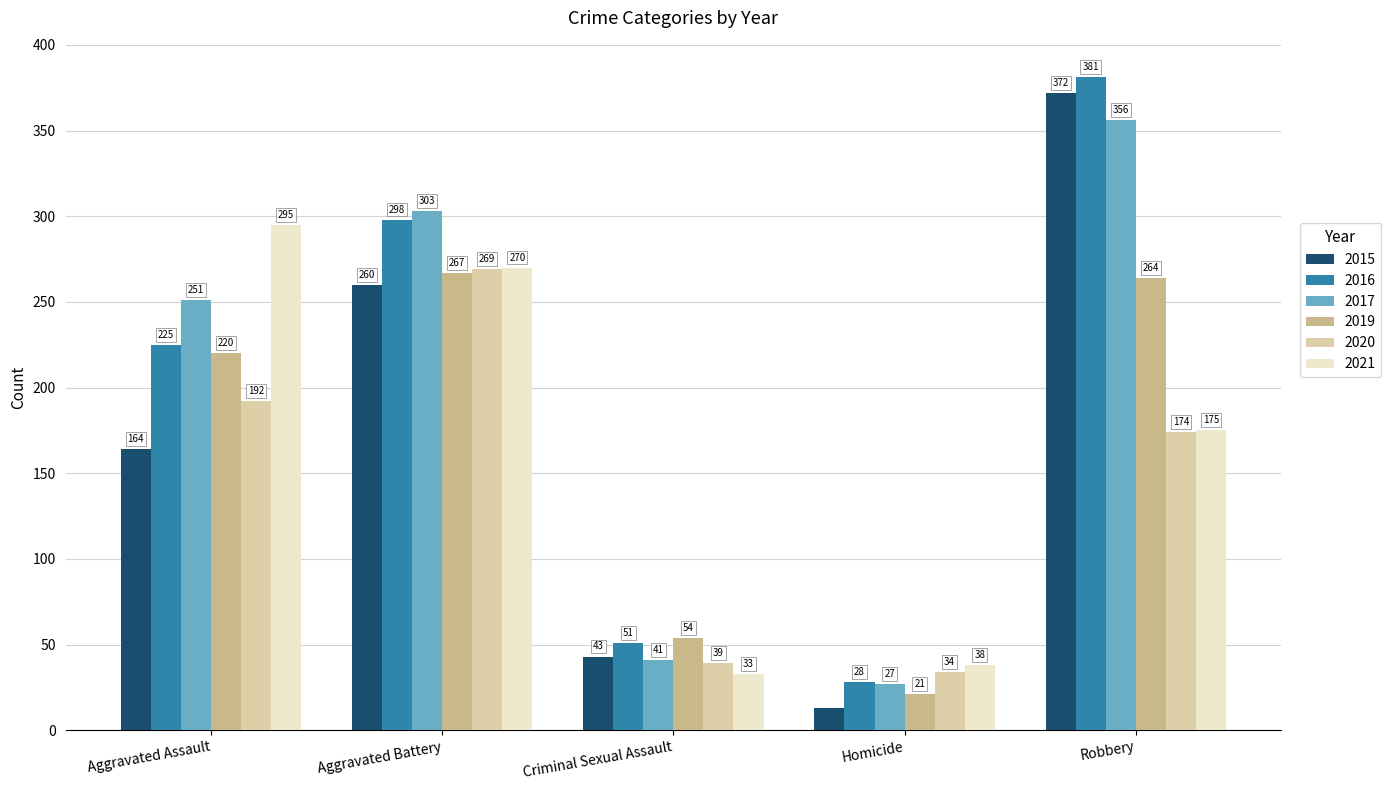

What is the spread (max minus min) of values at Homicide?

25